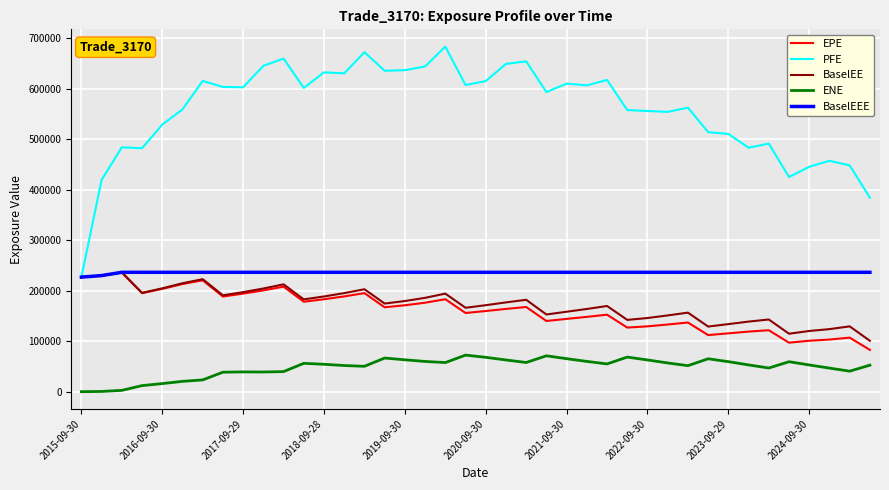

Which series has the widest spread of values?

PFE